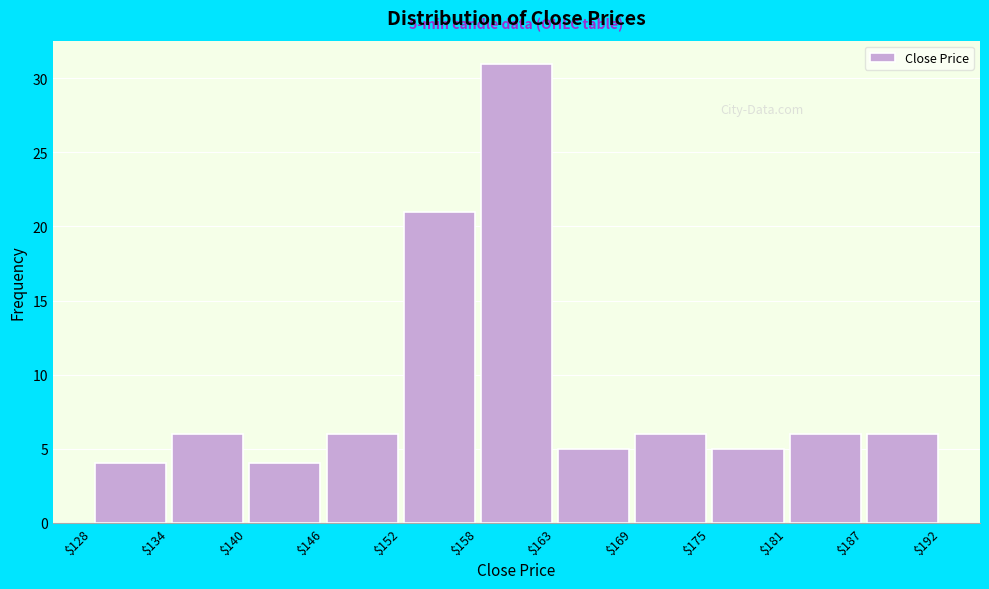

Over which range of the x-axis is the bar tallest?

$158 to $163